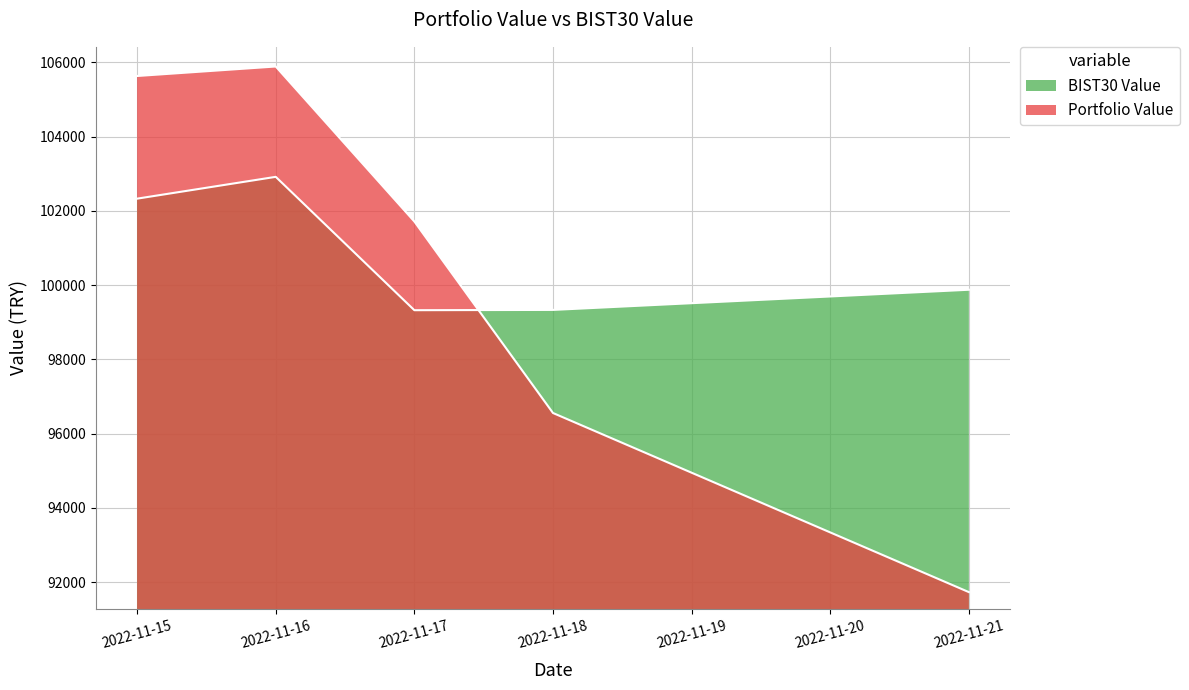

At which category does Portfolio Value reach its first local peak?

2022-11-16